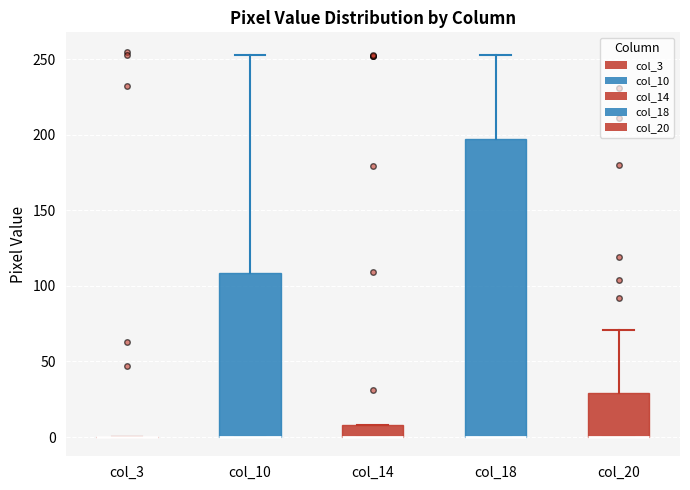

Where is the upper edge of the box for col_20 on the y-axis? The values are not printed on the chart, so give them approximately, as read against the axis.

30